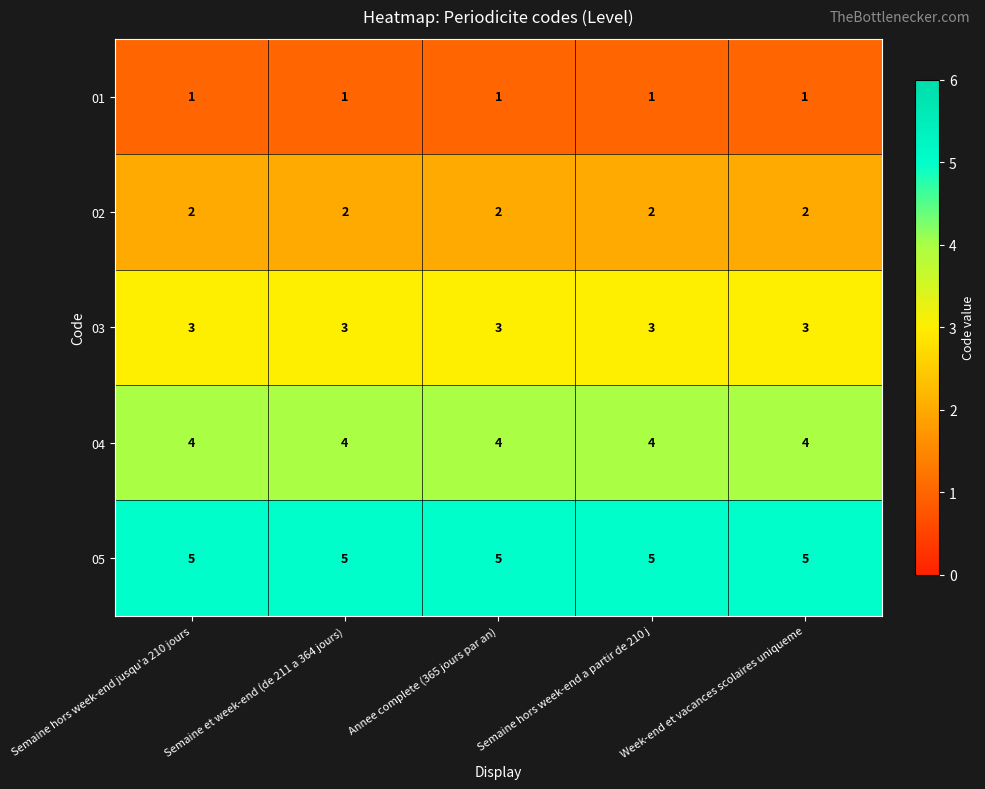

What is the spread (max minus min) of values at Week-end et vacances scolaires uniqueme?

4